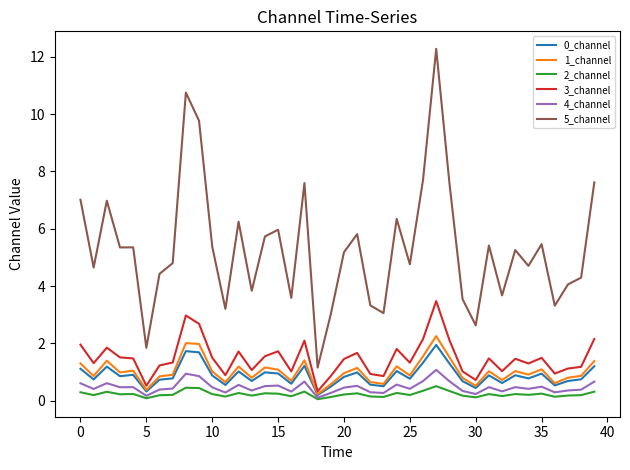

What is the difference between the maximum and second lowest values in the 5_channel series?

10.4